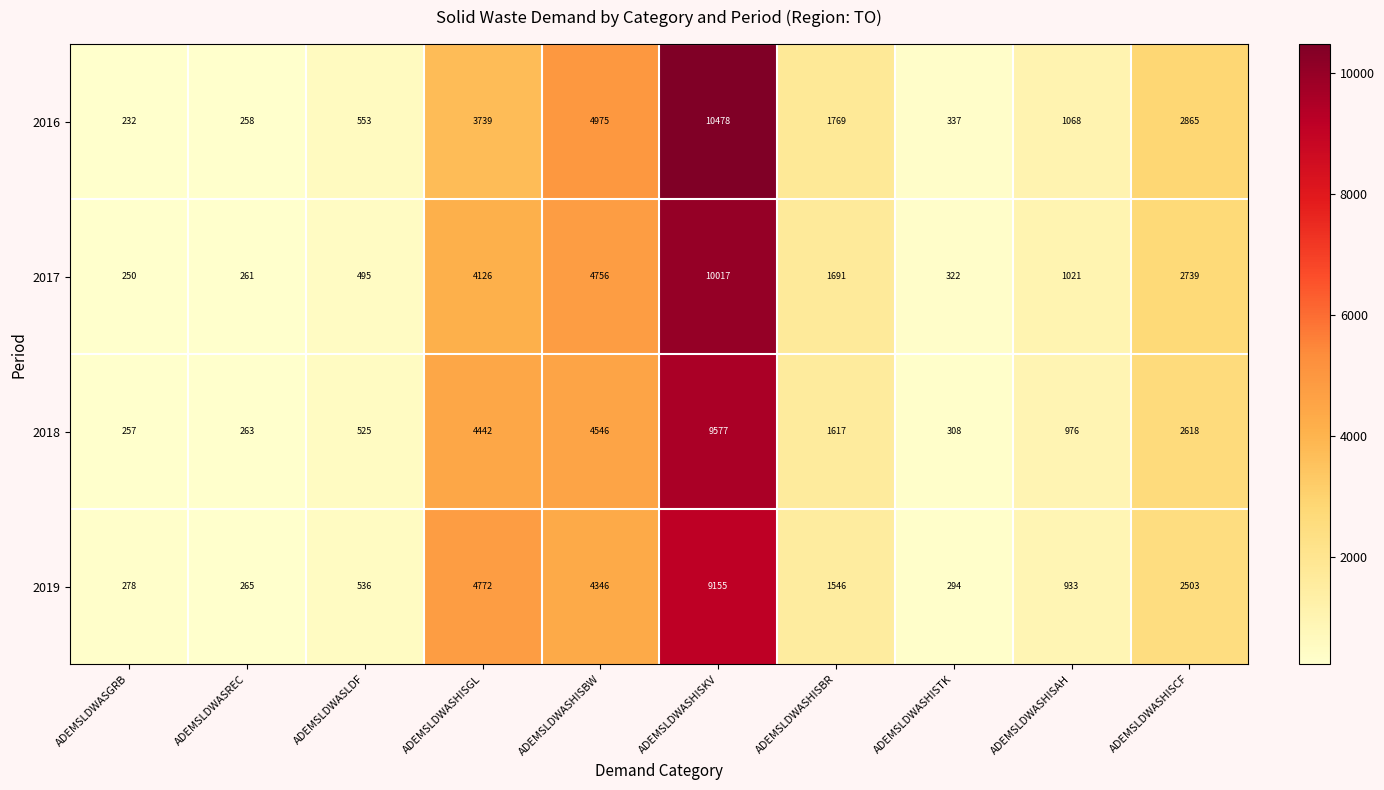

How many data points in 2018 are less than 1617?

5